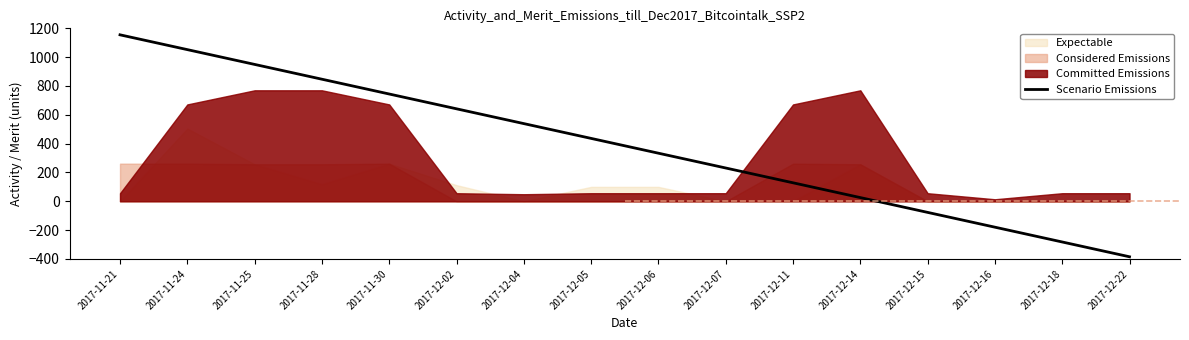

What is the sum of all values?

6160.0